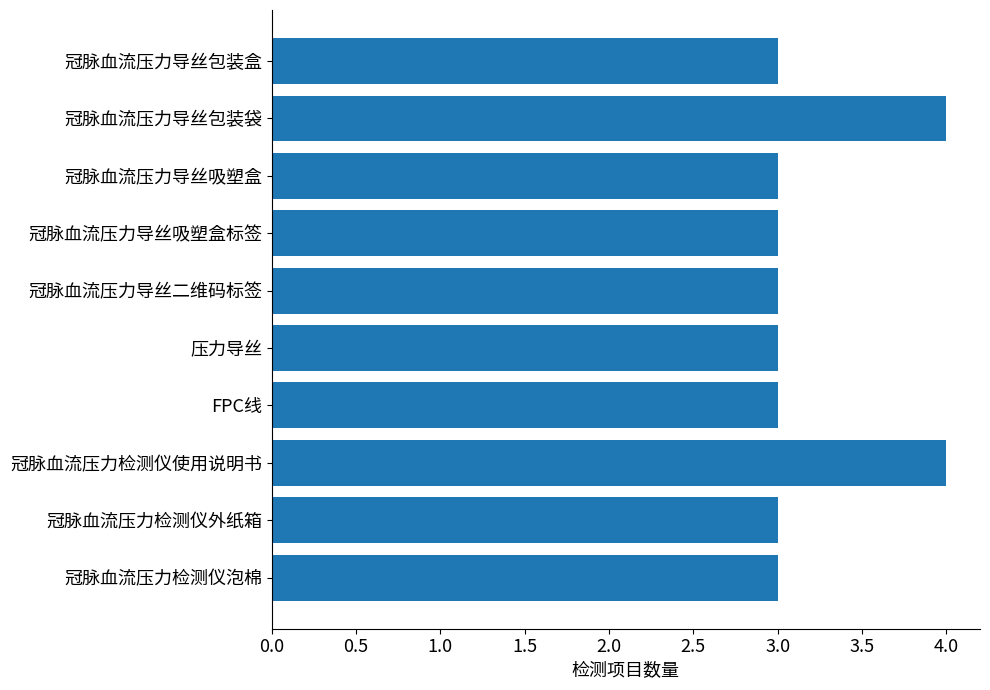

What is the sum of the values at 冠脉血流压力导丝包装盒 and FPC线?

6